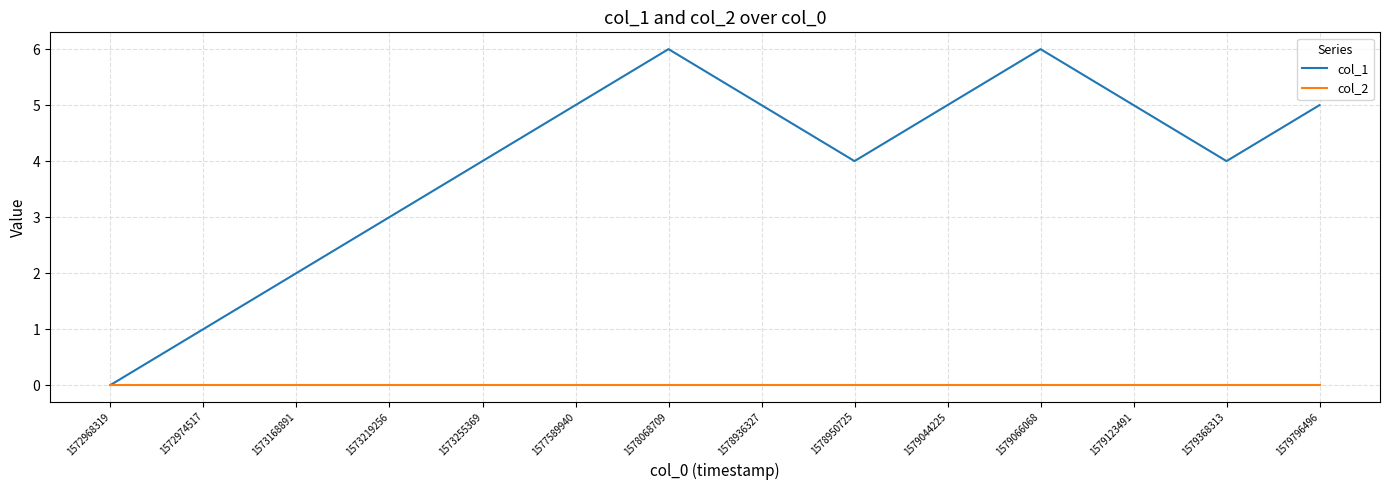

Count the number of categories in the chart.

14